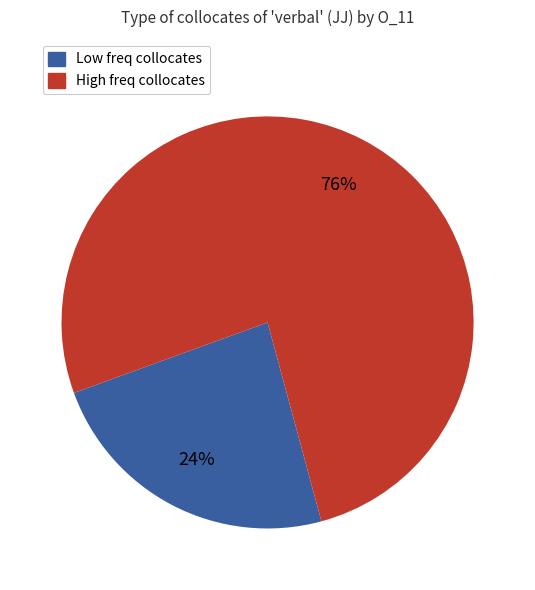

Is there a majority slice in this chart?

Yes